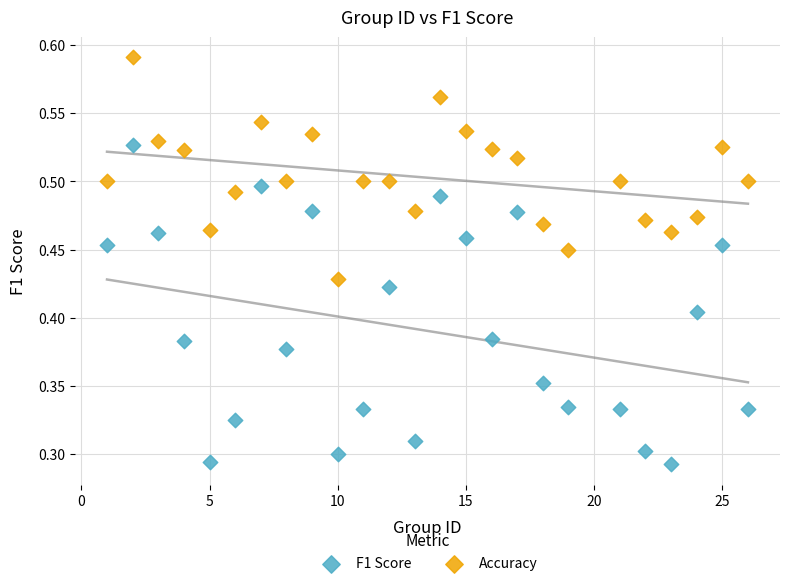

Which series contains the lowest Y value?

F1 Score